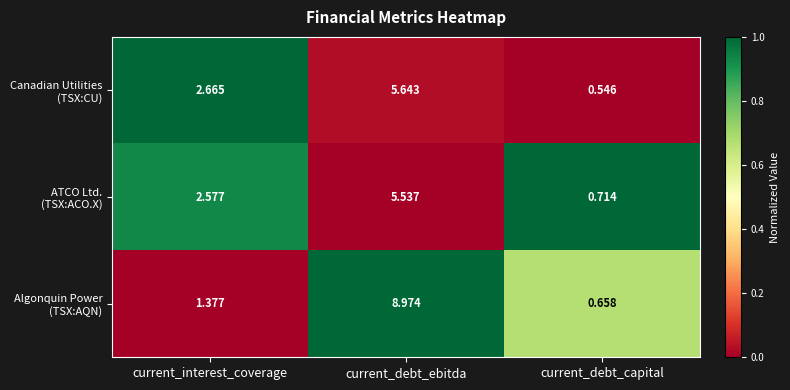

Which category has the lowest value across all series?

current_debt_capital